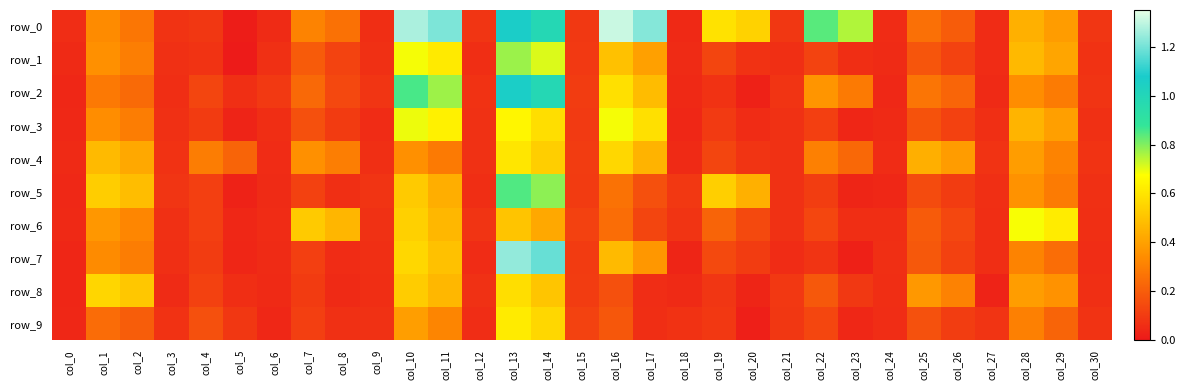

Is the value of row_5 at col_7 greater than the value of row_3 at col_3?

Yes